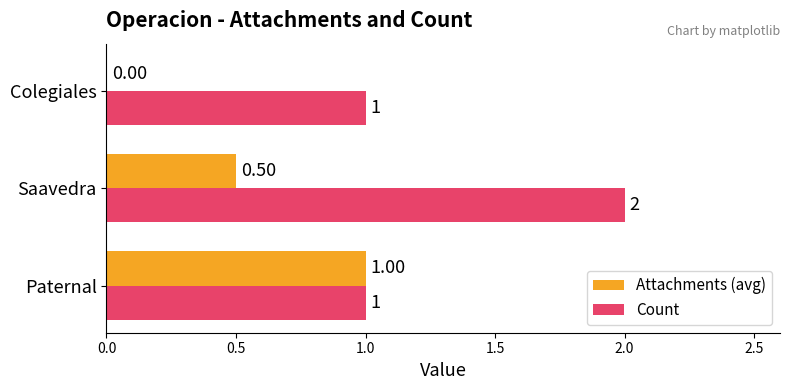

What is the sum of all Count values?

4.0